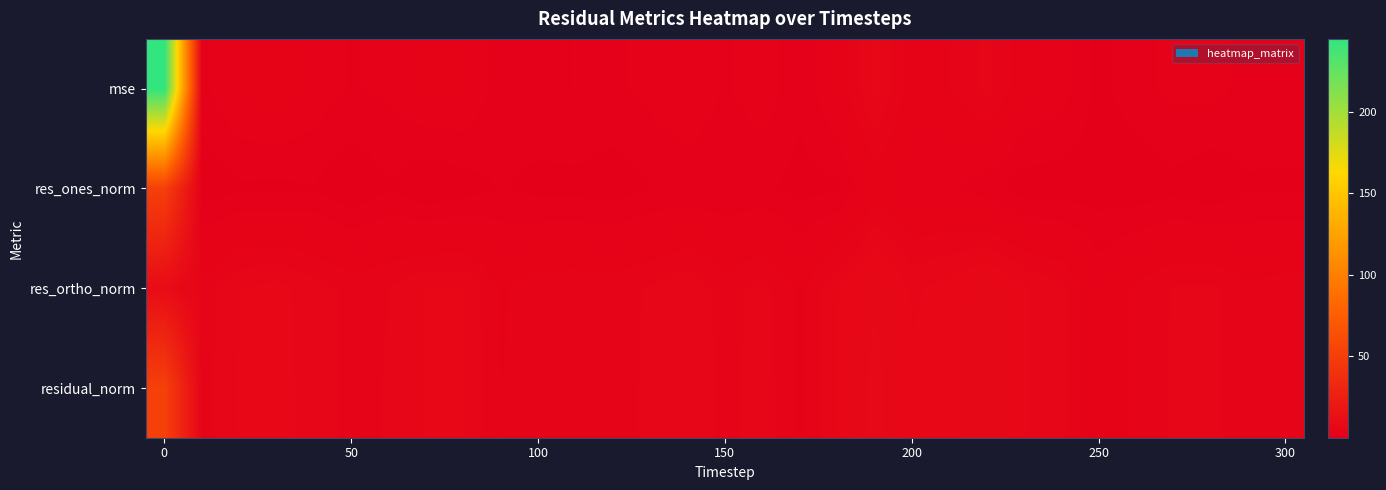

Which series has the widest spread of values?

mse